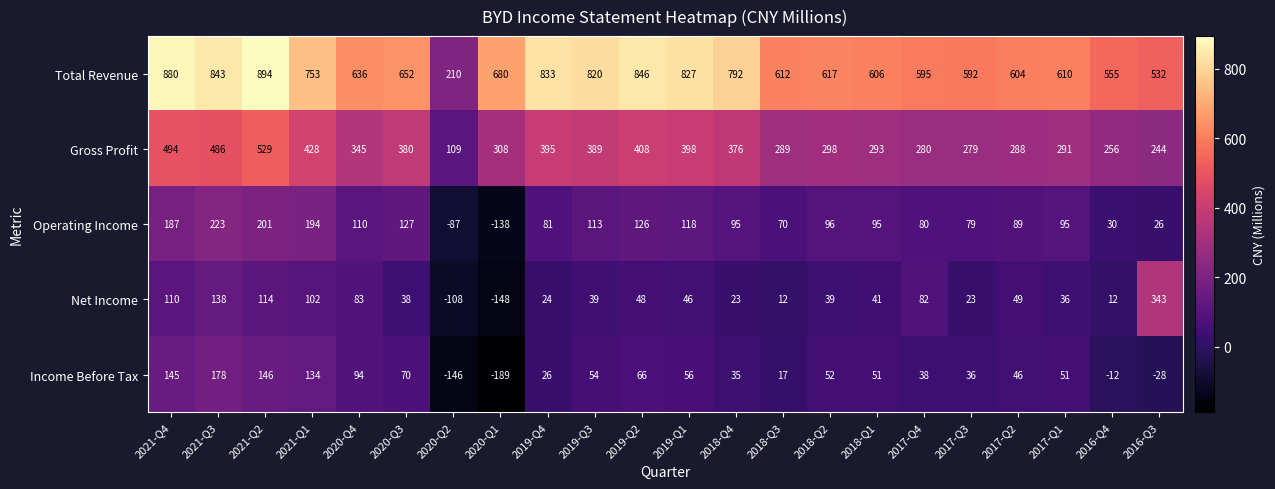

Between 2020-Q1 and 2019-Q2, which series saw the biggest shift?

Operating Income